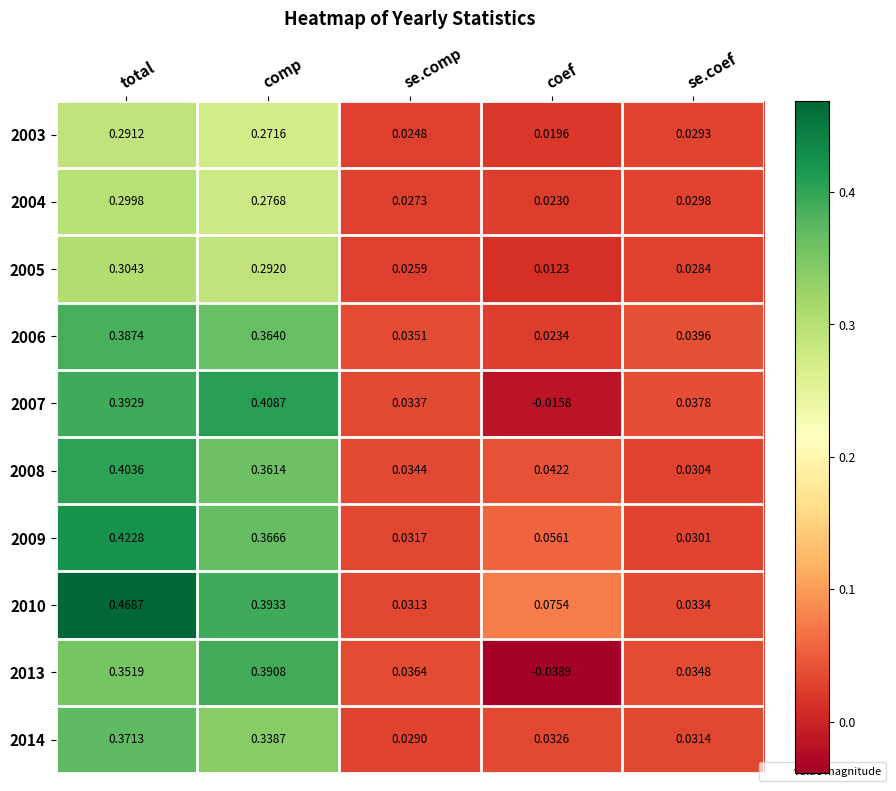

What is the total value across all series at total?

3.7